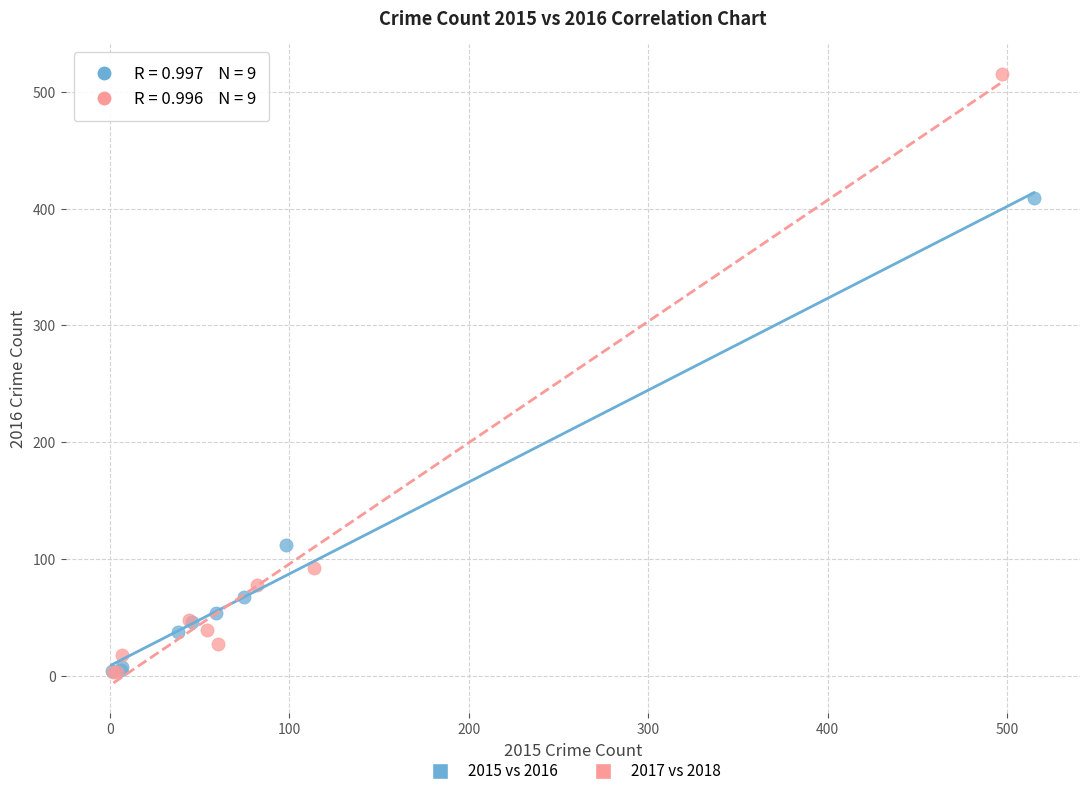

Which series contains the highest Y value?

2017 vs 2018